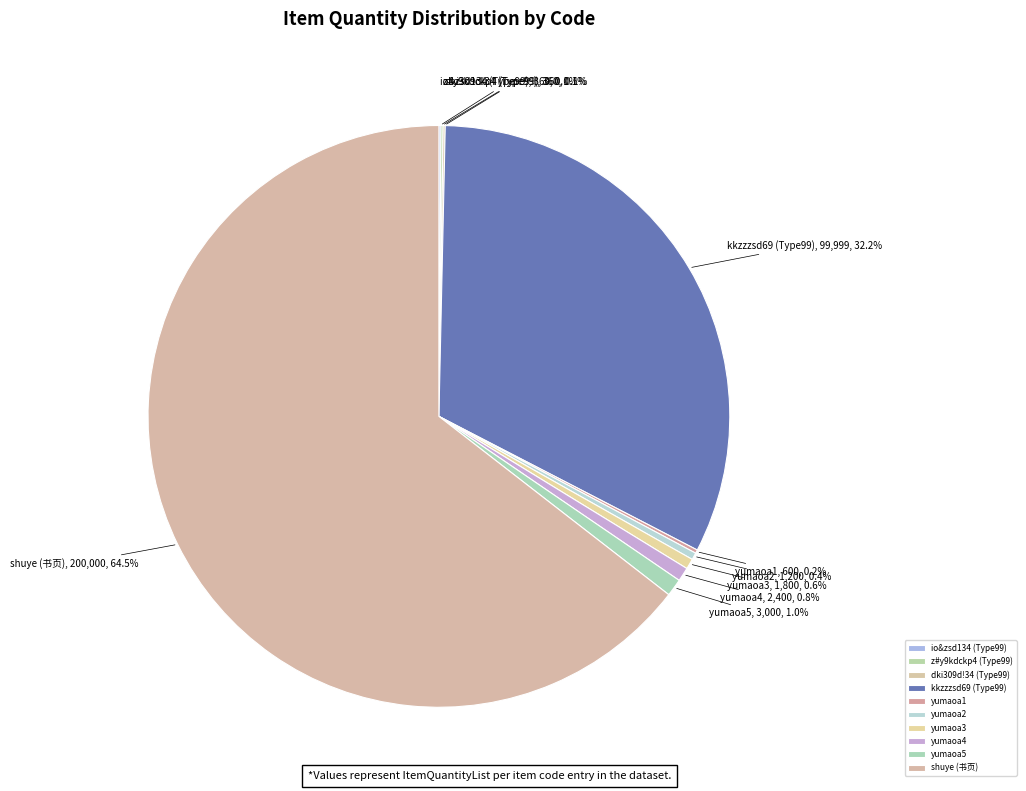

To the nearest percent, what is the average slice percentage?

10%